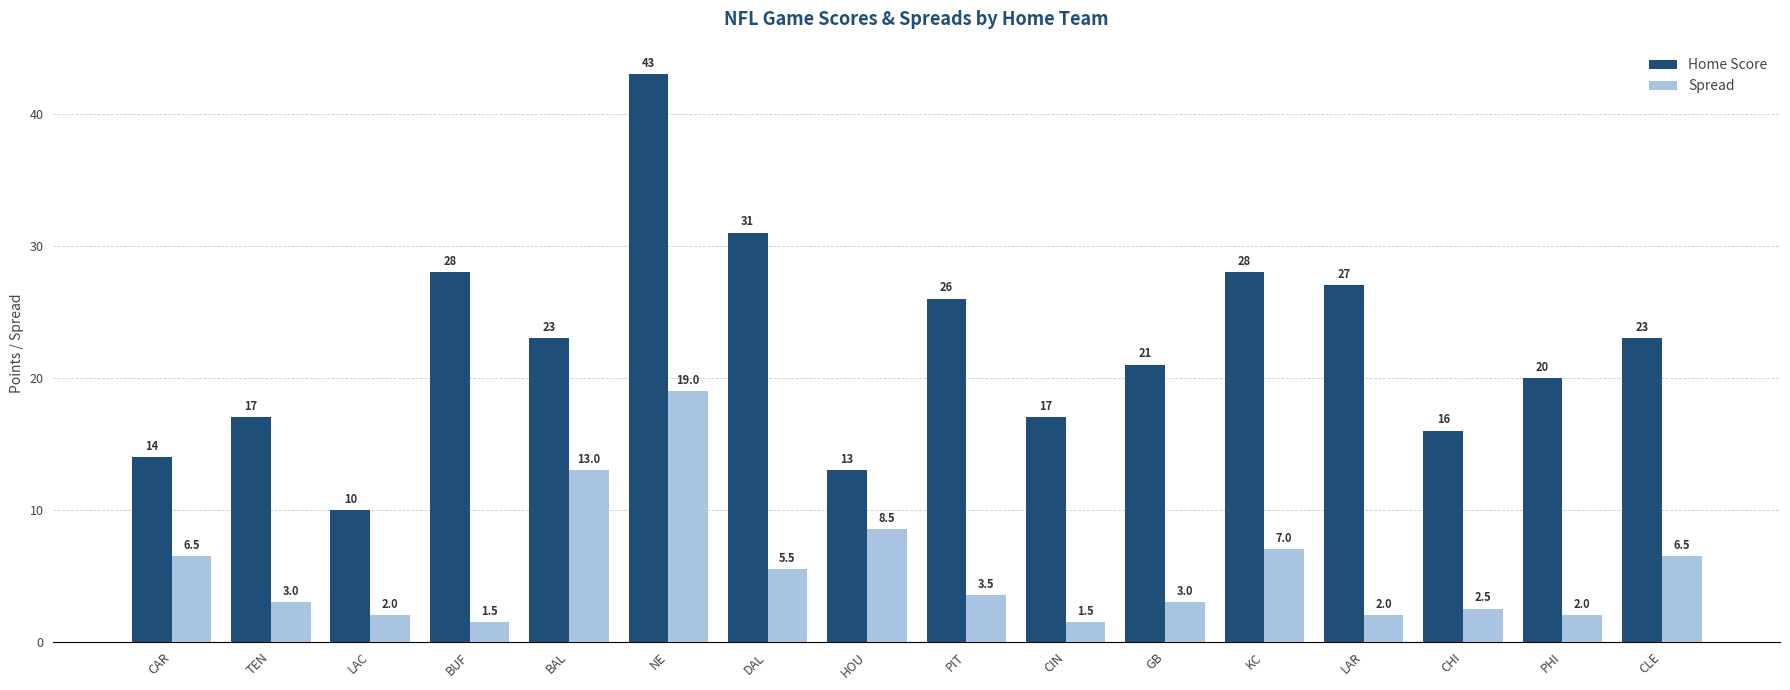

At which label does Spread reach its peak?

NE